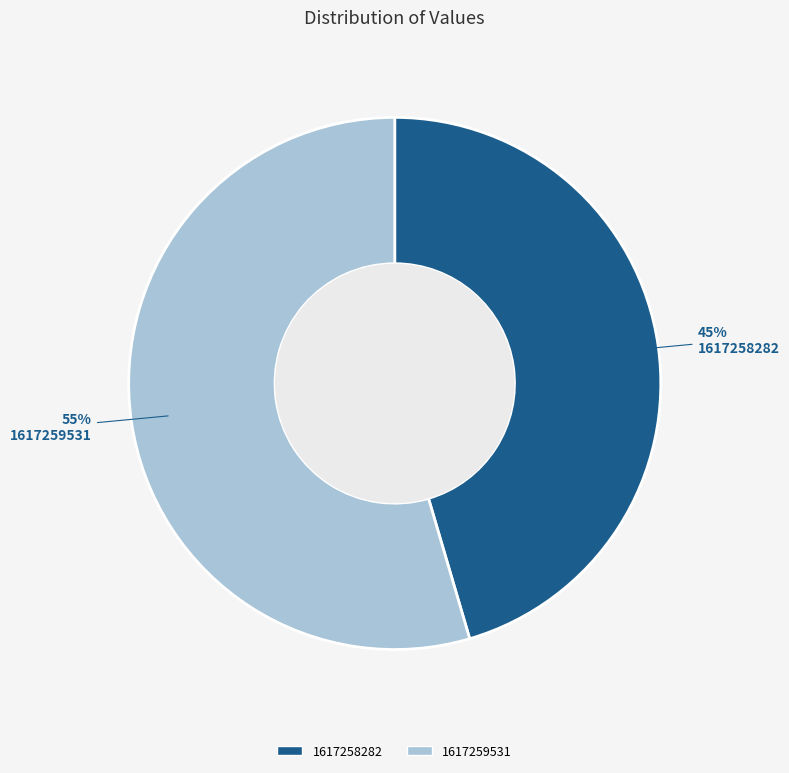

Is it true that 1617258282 is 60% of the pie?

False